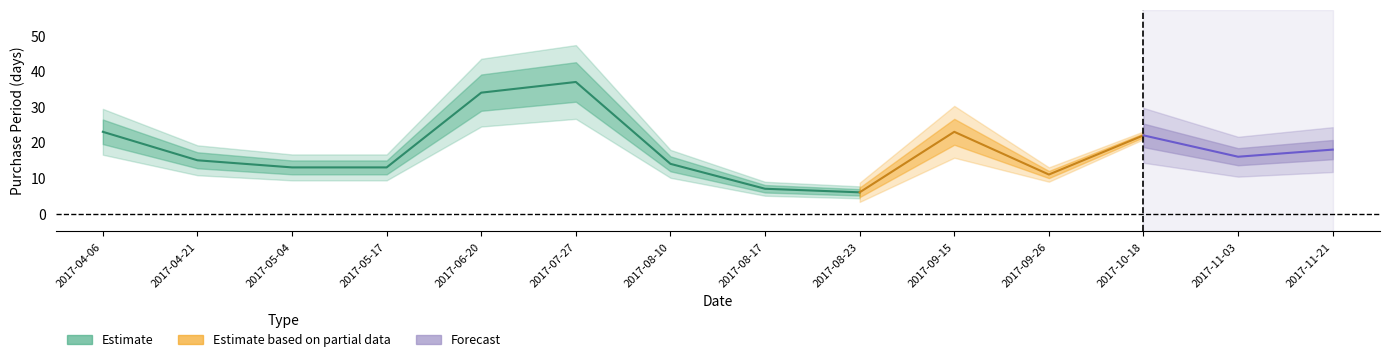

What is the change in value from 2017-04-06 to 2017-08-23?

-17